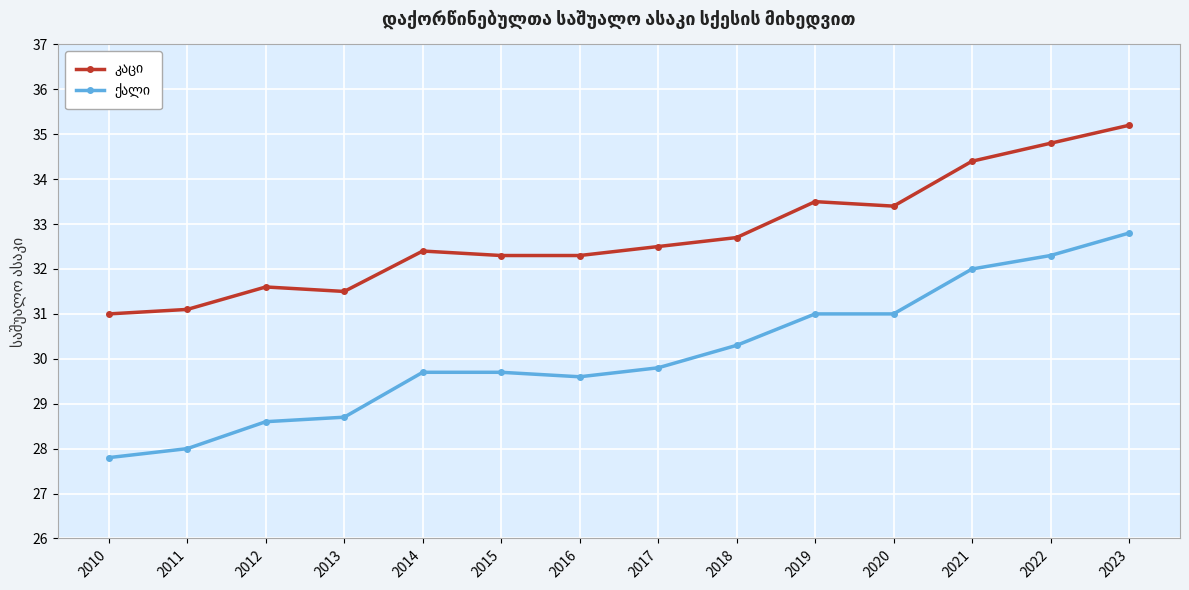

At which category does the chart reach its peak across all series?

2023